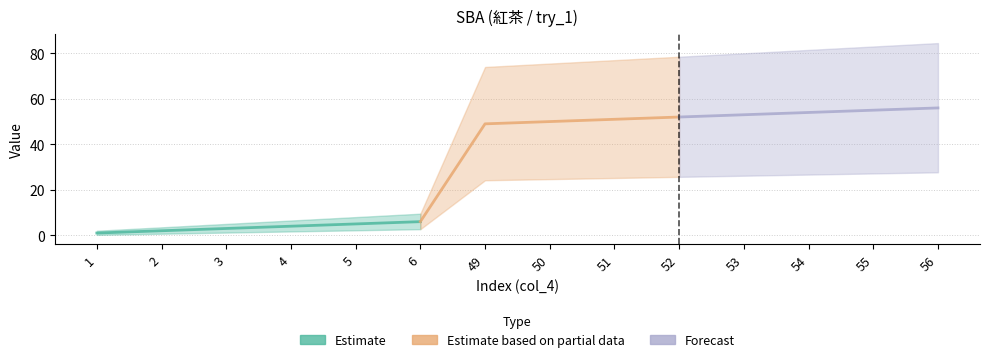

True or false: the data shows 6 at 6.

True